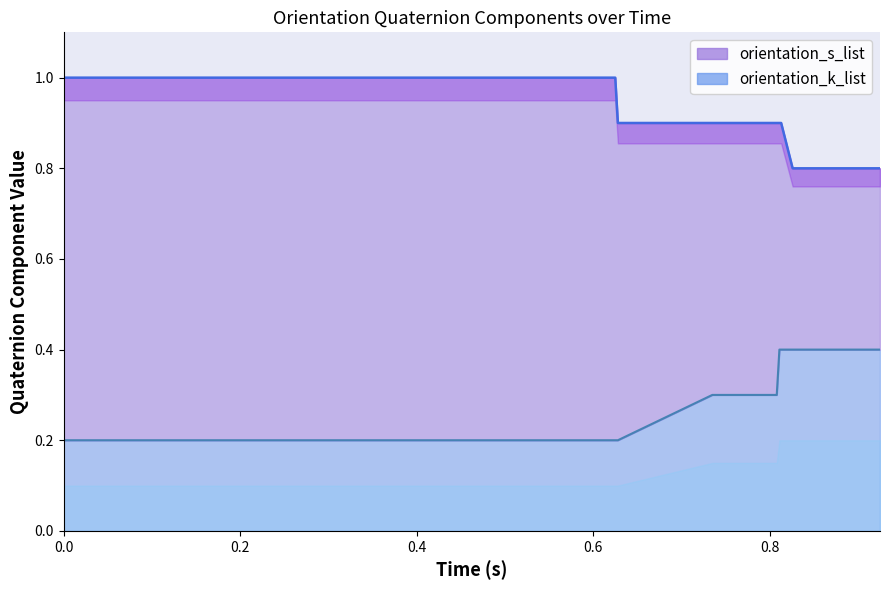

True or false: orientation_k_list and orientation_s_list cross at least once.

False